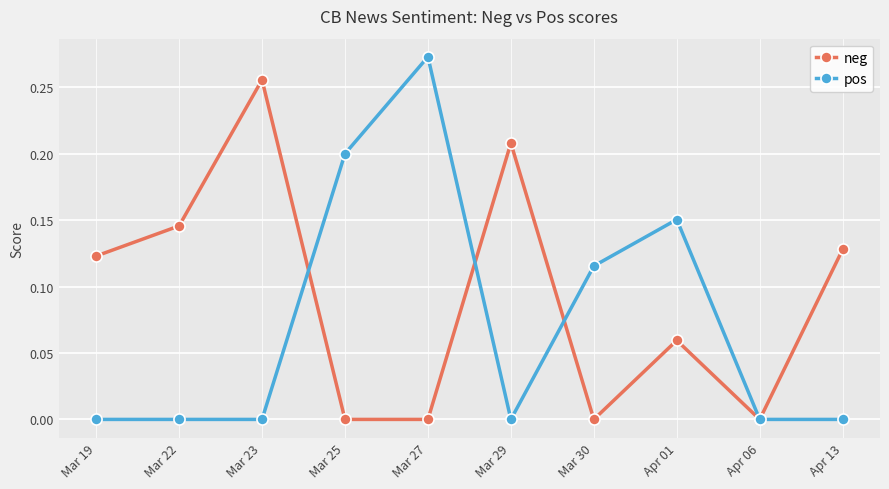

What is the label of the 10th point from the left?

Apr 13